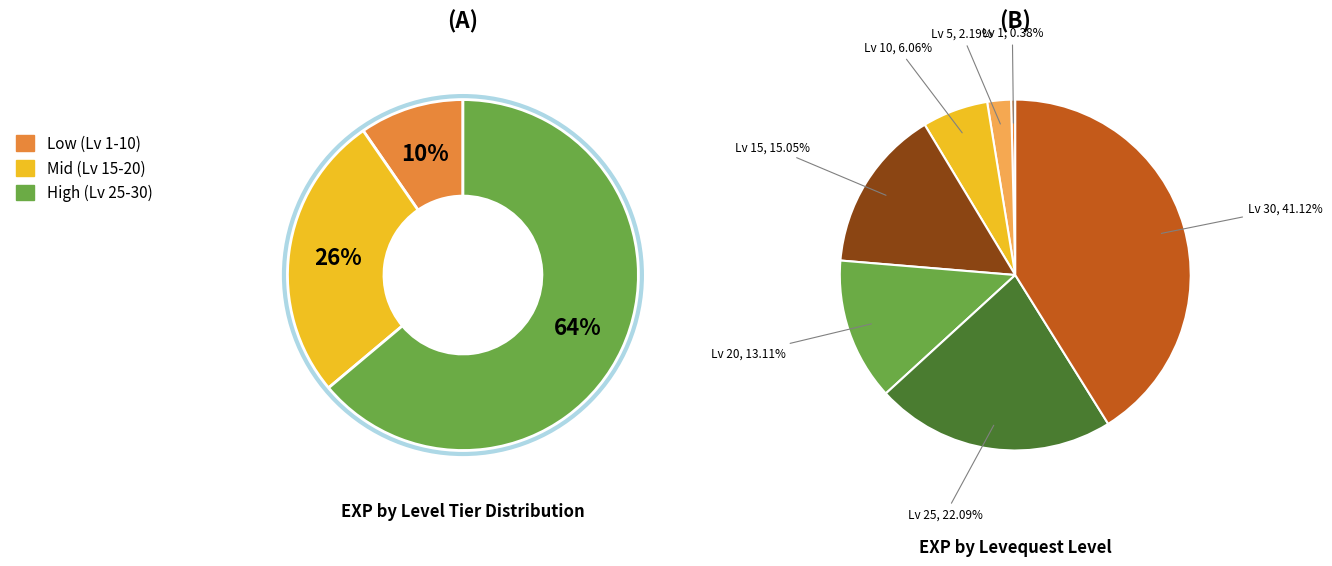

Is it true that Leve Level 1 is 0% of the pie?

True